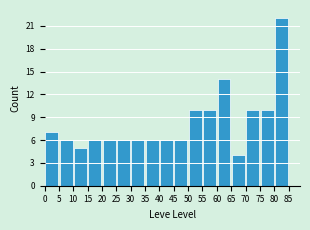

Reading left to right, transcribe this chart: for each bar, give the range it covers on the x-axis and its height. The values are not printed on the chart, so give them approximately, as read against the axis.

0 to 5: 7
5 to 10: 6
10 to 15: 5
15 to 20: 6
20 to 25: 6
25 to 30: 6
30 to 35: 6
35 to 40: 6
40 to 45: 6
45 to 50: 6
50 to 55: 10
55 to 60: 10
60 to 65: 14
65 to 70: 4
70 to 75: 10
75 to 80: 10
80 to 85: 22